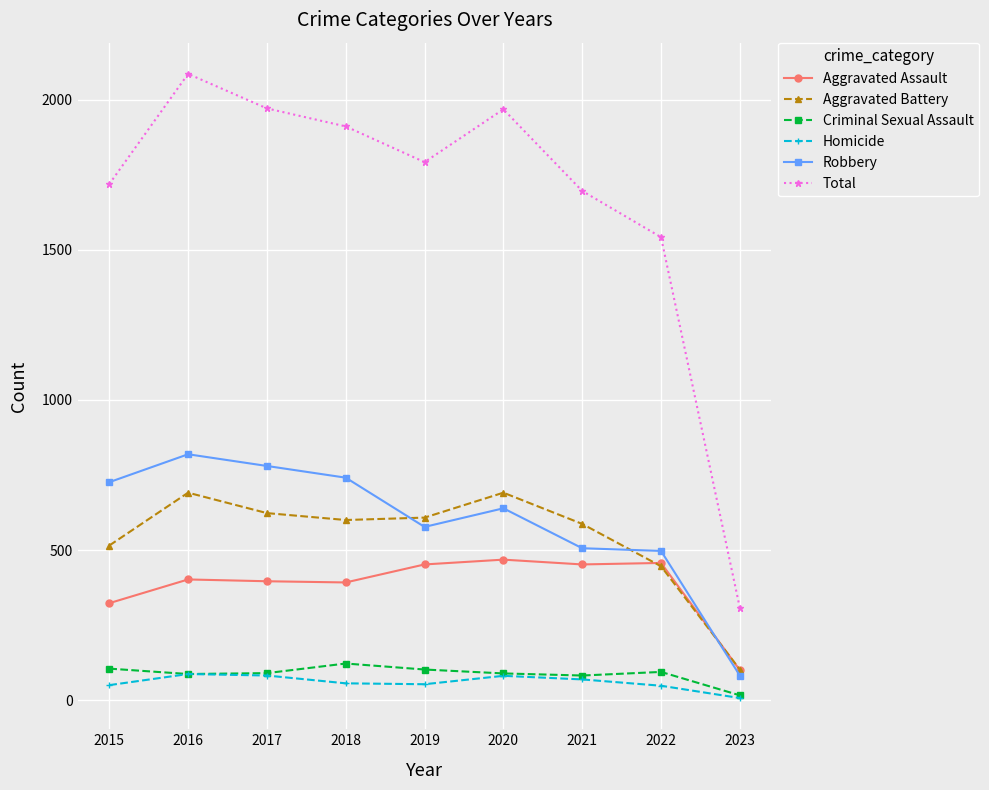

What are all the series names shown in the legend?

Aggravated Assault, Aggravated Battery, Criminal Sexual Assault, Homicide, Robbery, Total